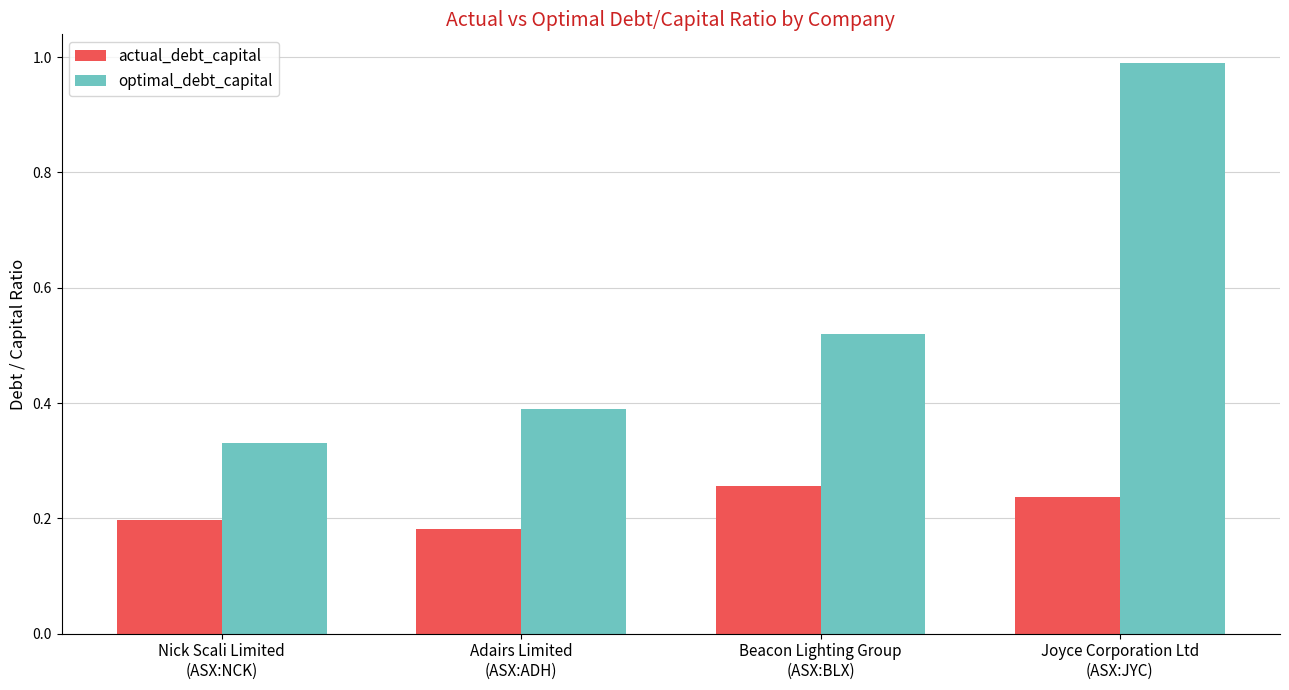

How many groups of bars are there?

4